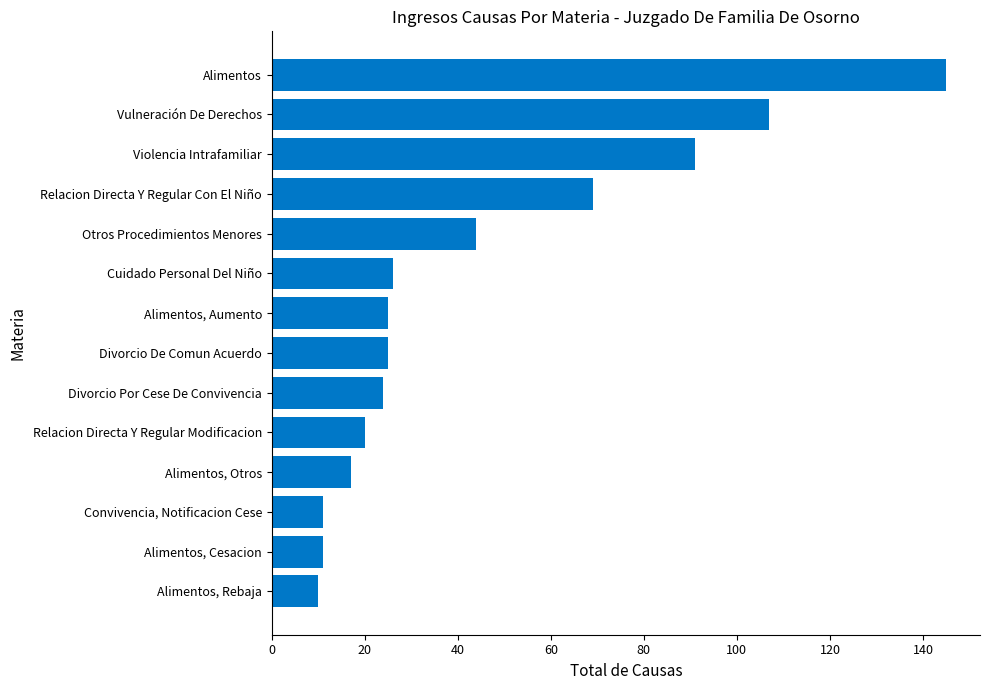

Reading top to bottom, what are all the values shown in this chart?

Alimentos=145	Vulneración De Derechos=107	Violencia Intrafamiliar=91	Relacion Directa Y Regular Con El Niño=69	Otros Procedimientos Menores=44	Cuidado Personal Del Niño=26	Alimentos, Aumento=25	Divorcio De Comun Acuerdo=25	Divorcio Por Cese De Convivencia=24	Relacion Directa Y Regular Modificacion=20	Alimentos, Otros=17	Convivencia, Notificacion Cese=11	Alimentos, Cesacion=11	Alimentos, Rebaja=10